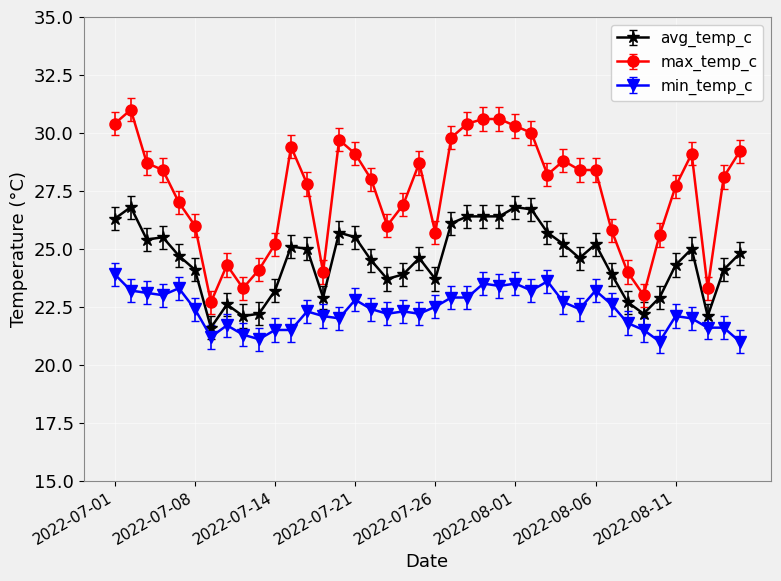

What is the difference between the maximum and minimum values in the min_temp_c series?

2.9